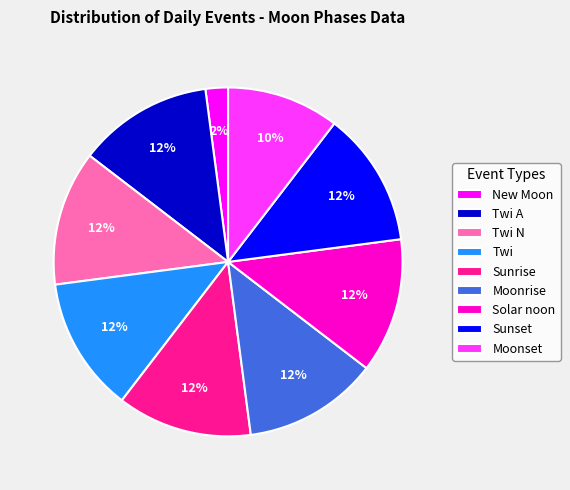

Count the number of slices in the pie.

9